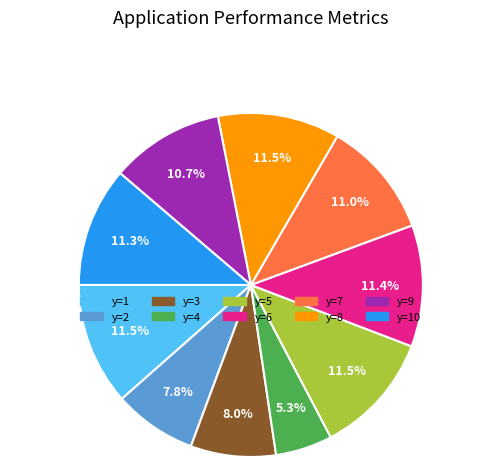

What is the smallest slice in the pie chart?

y=4